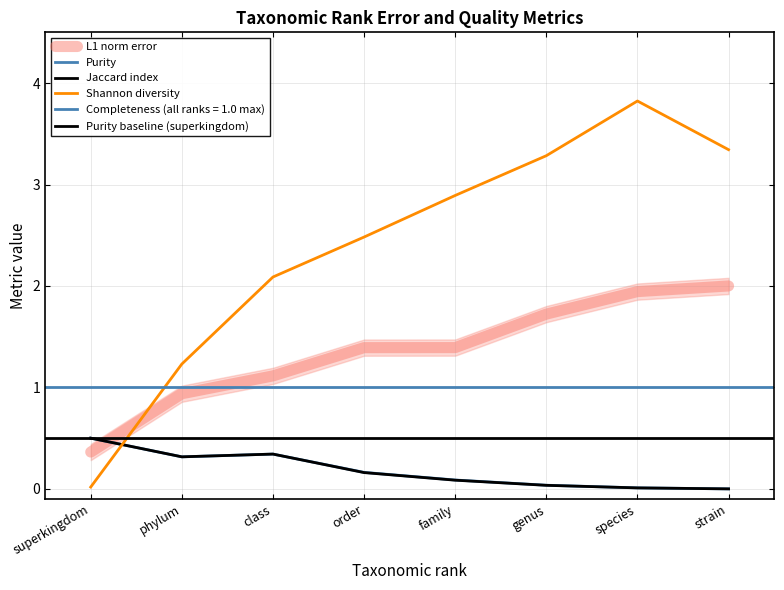

Rank the series by their maximum value, from highest to lowest.

Shannon diversity, L1 norm error, Purity, Jaccard index